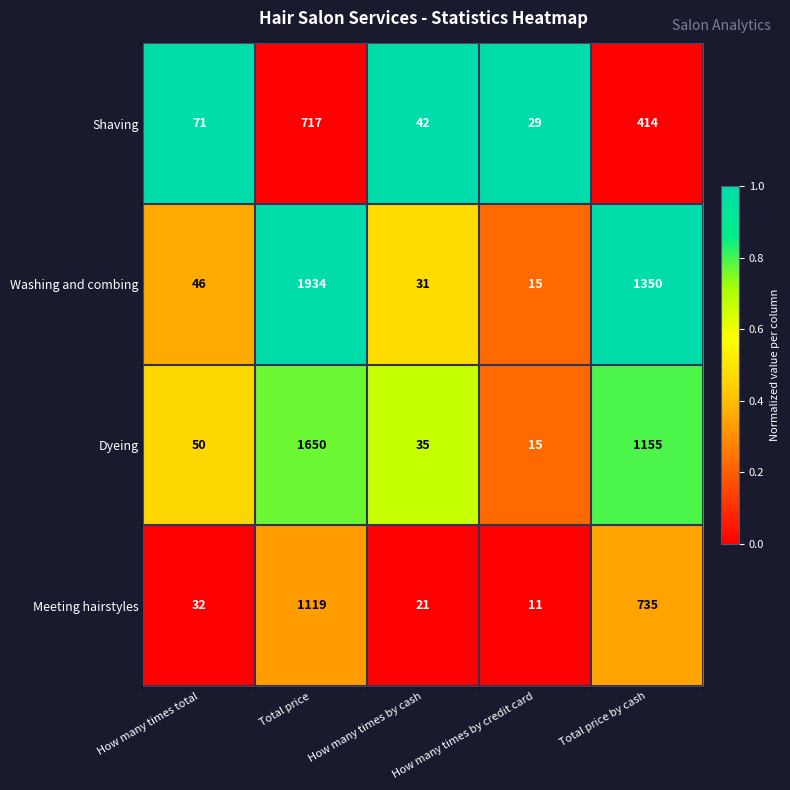

How many categories are shown in the chart?

5